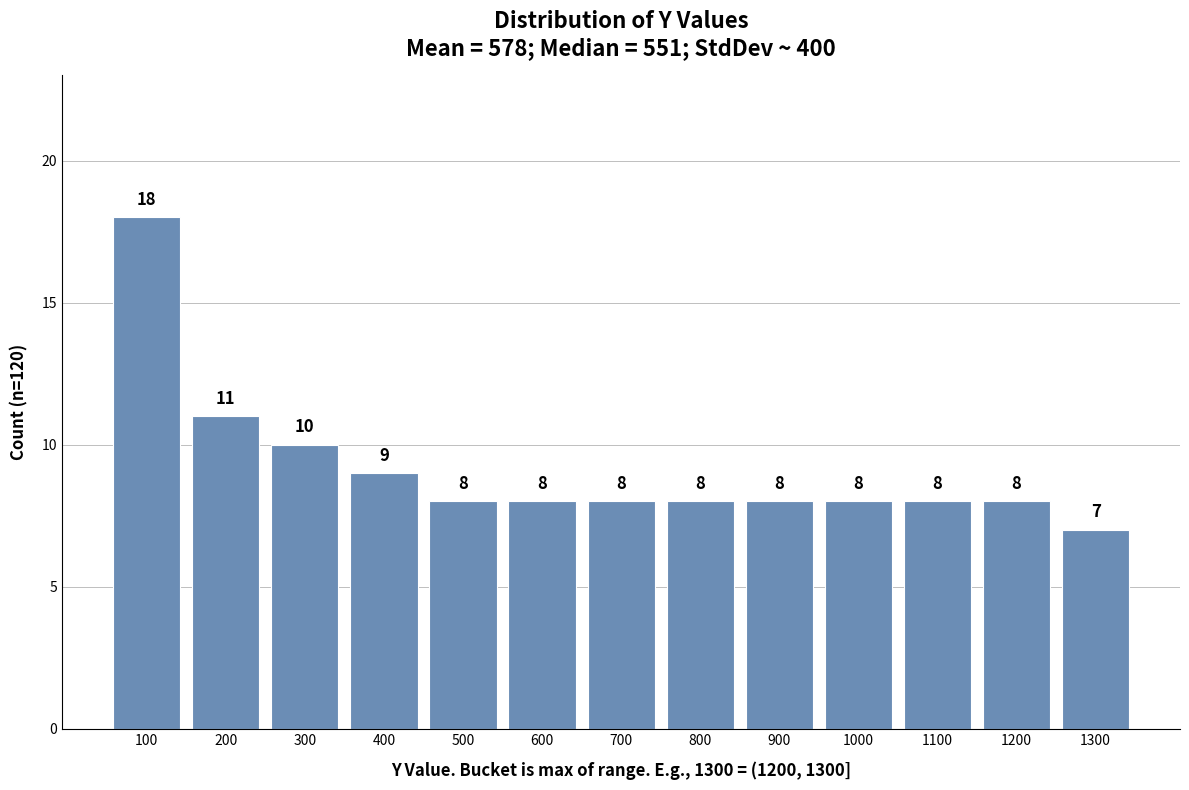

Reading left to right, list all the values displayed in this chart.

100=18	200=11	300=10	400=9	500=8	600=8	700=8	800=8	900=8	1000=8	1100=8	1200=8	1300=7